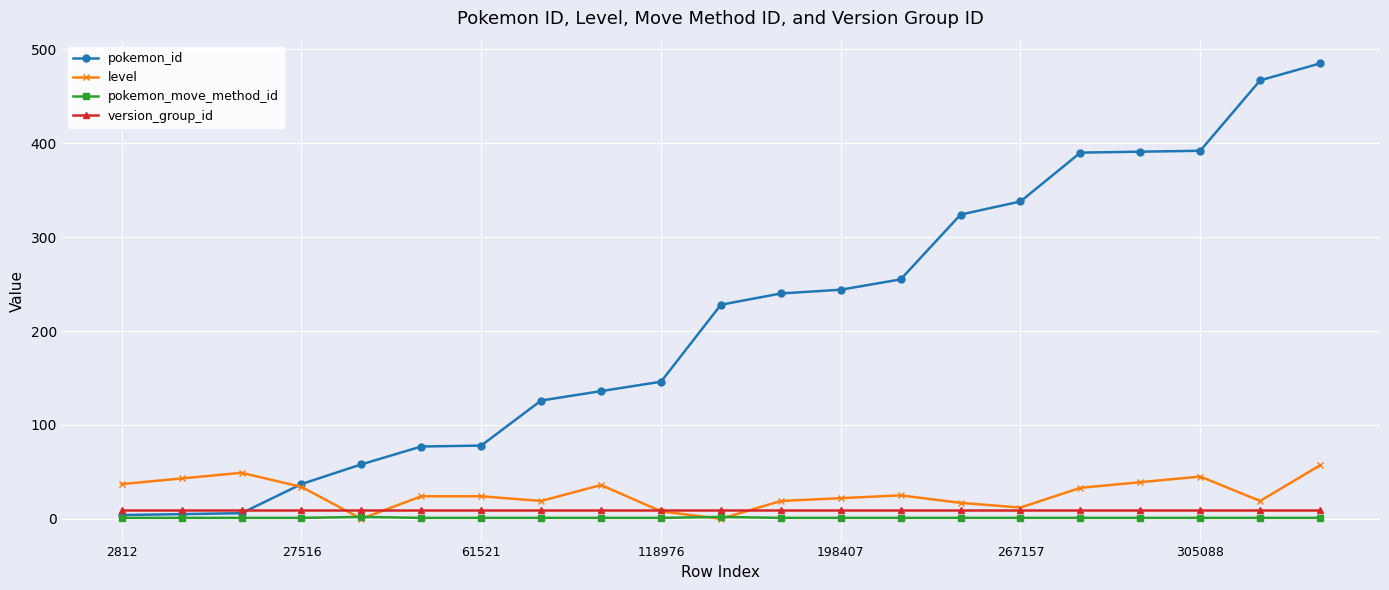

Count the number of data series in this chart.

4